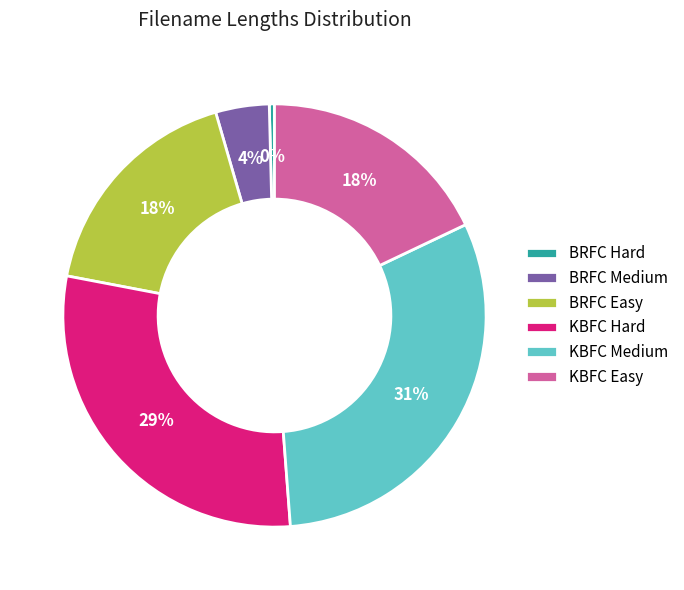

Is there any slice that represents more than half of the pie?

No